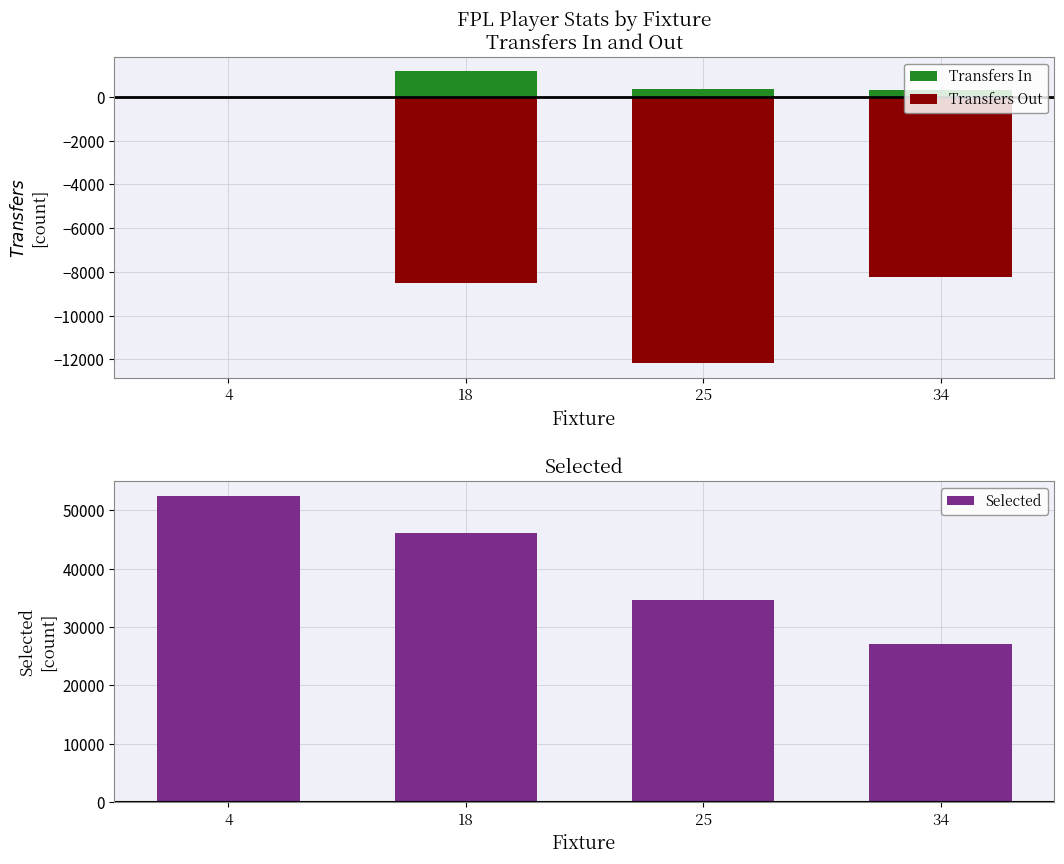

True or false: Transfers In has a value of 1169 at 18.

True